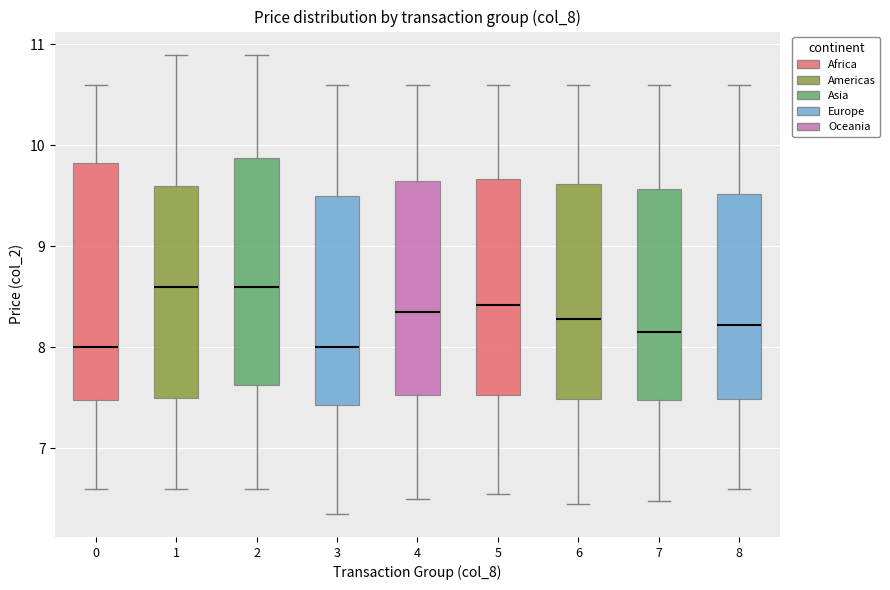

Where is the upper edge of the box at x = 7 on the y-axis? The values are not printed on the chart, so give them approximately, as read against the axis.

9.6